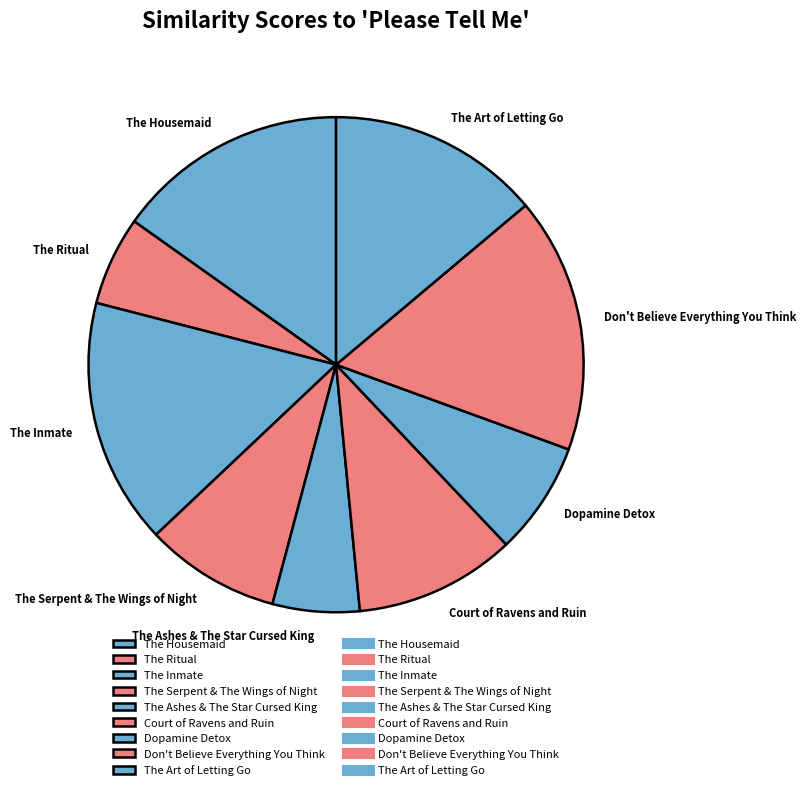

Is there a majority slice in this chart?

No